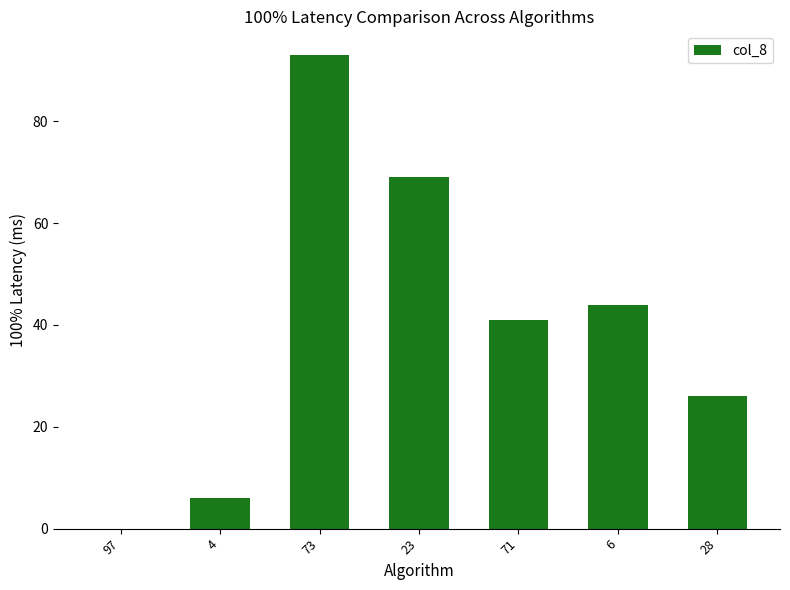

Is it true that the value at 71 is 68?

False